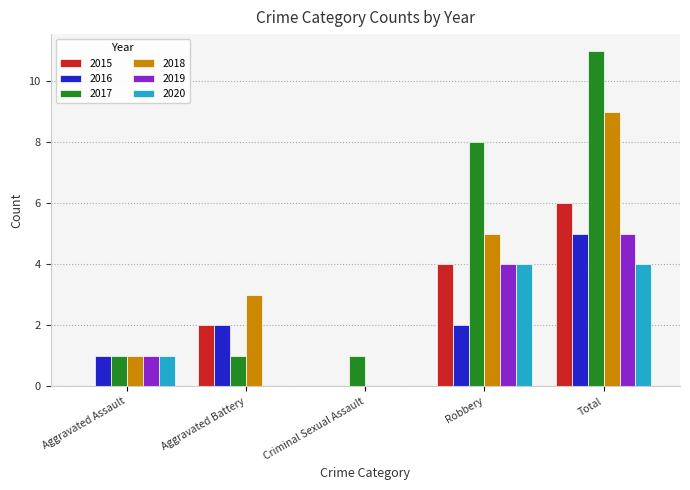

Which series has the largest range (max minus min)?

2017